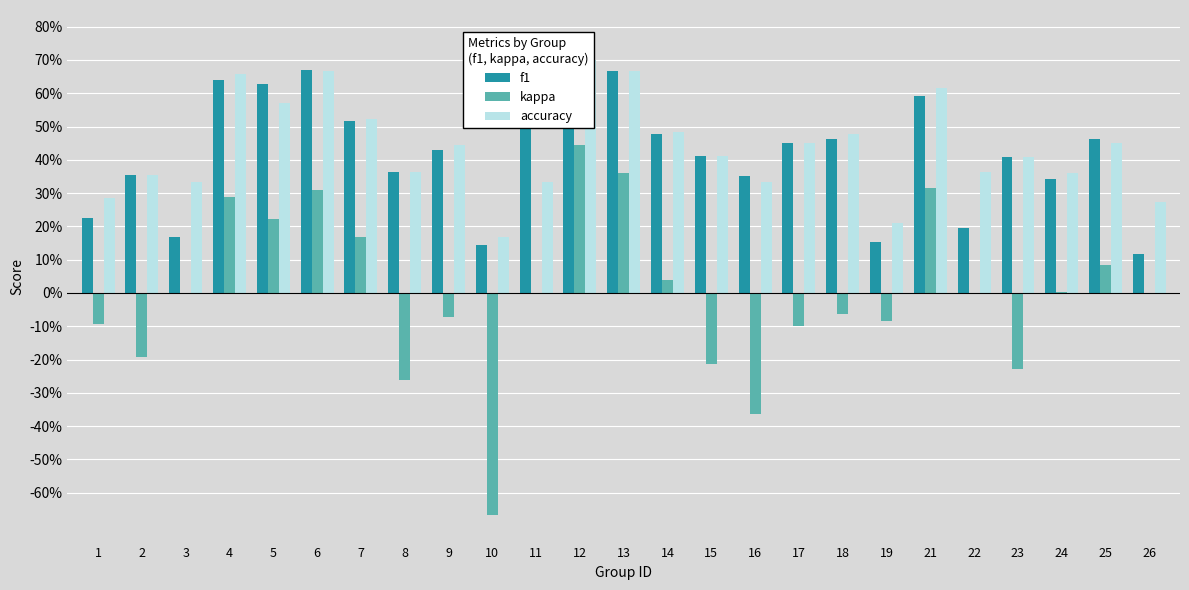

At how many categories does at least one series exceed 0?

25